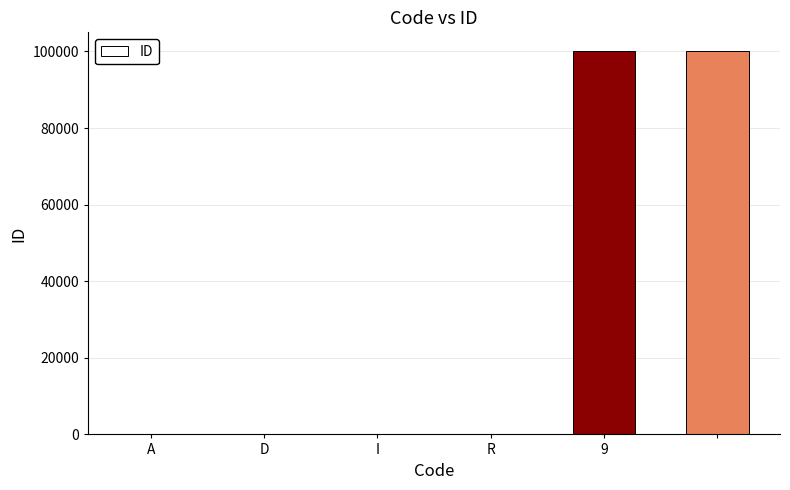

Reading left to right, list all the values displayed in this chart.

1	2	3	4	99999	99998